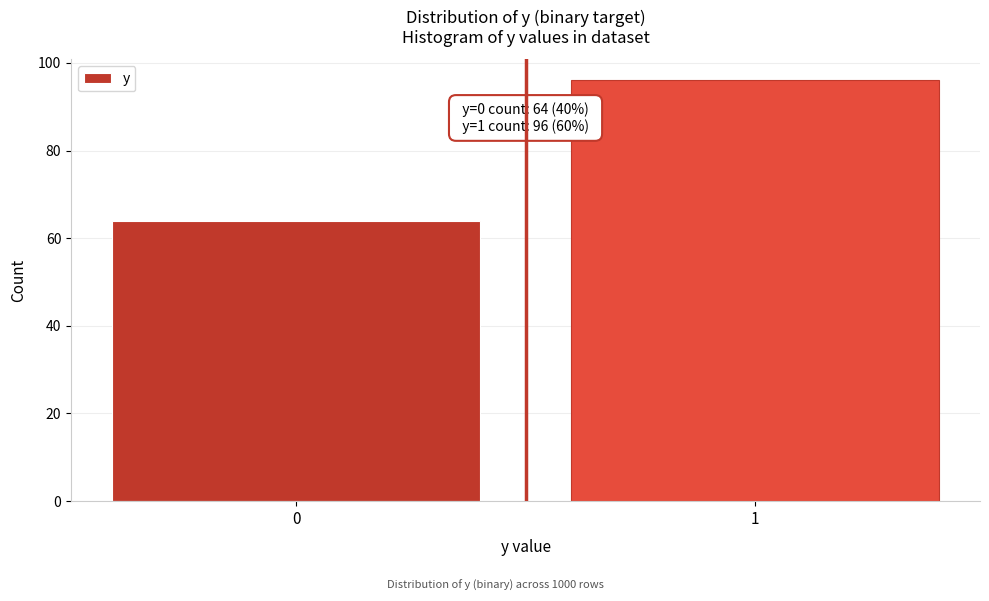

Reading left to right, transcribe all the data shown in this chart.

0=64	1=96